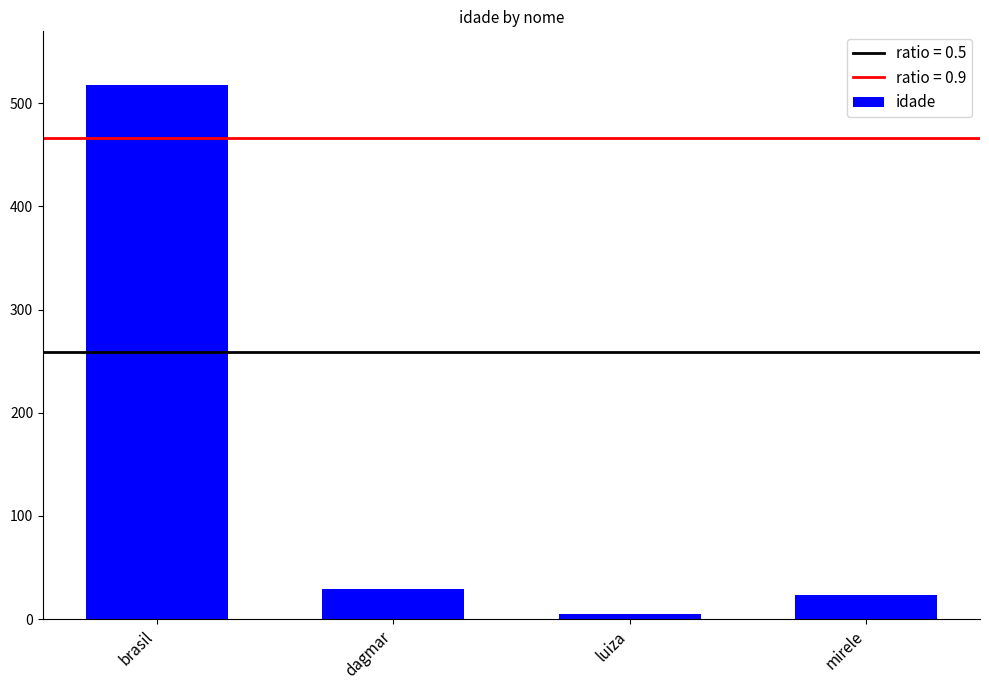

The value at dagmar is 29. True or false?

True